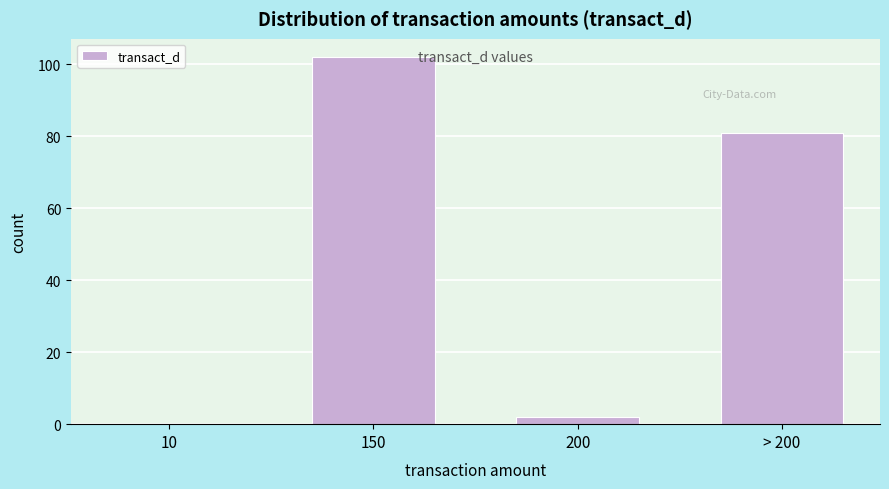

Reading left to right, extract all data points from this chart.

10=0	150=102	200=2	> 200=81